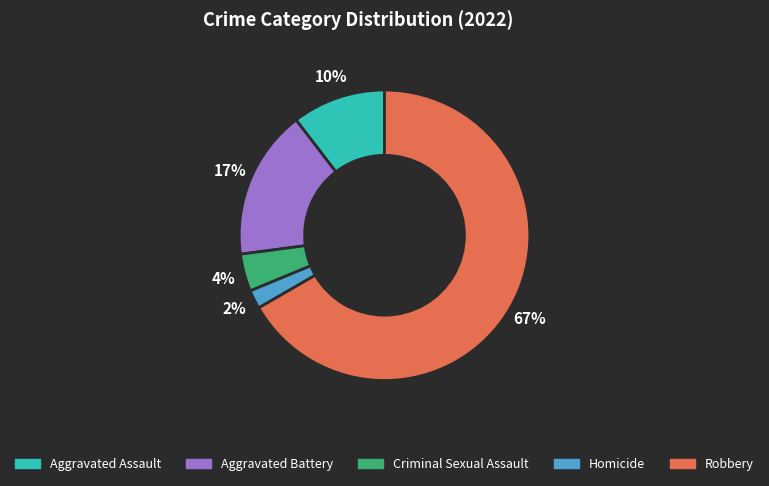

What is the largest slice in the pie chart?

Robbery